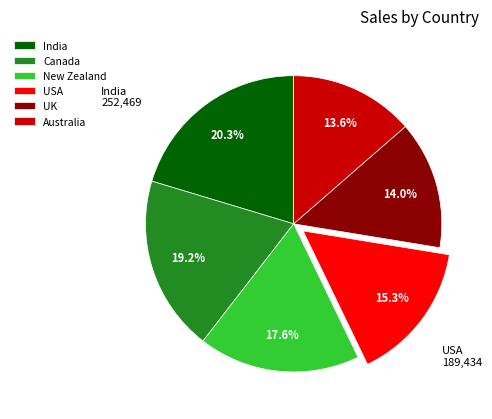

Between Canada and USA, which is larger?

Canada